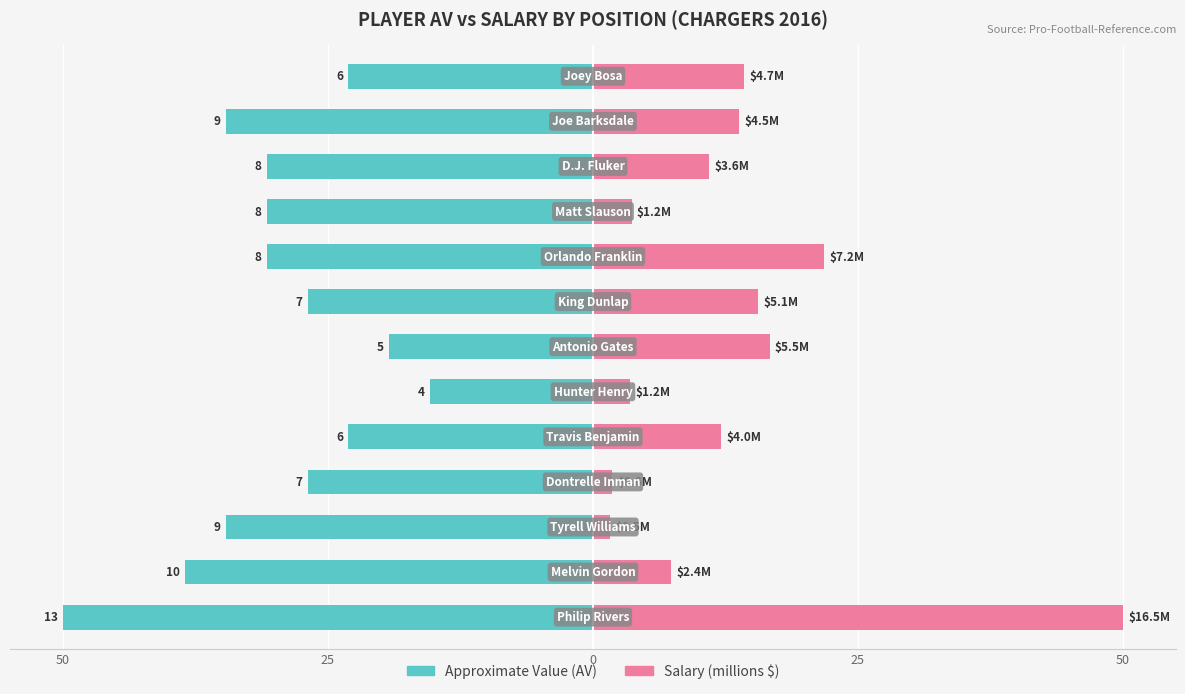

What are all the series names shown in the legend?

Approximate Value (AV), Salary (millions $)